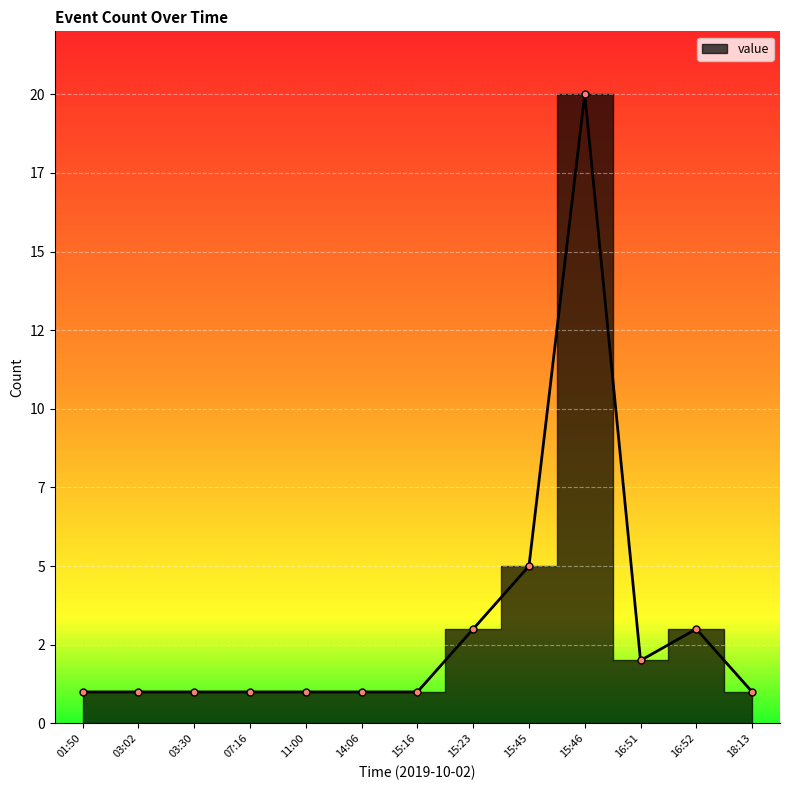

What is the minimum value shown in the chart?

1